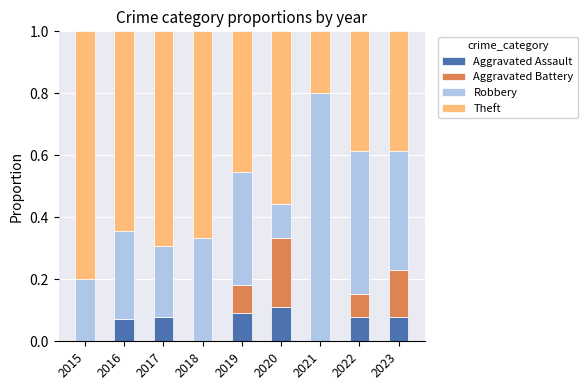

Which category has the highest value in the Aggravated Assault series?

2020